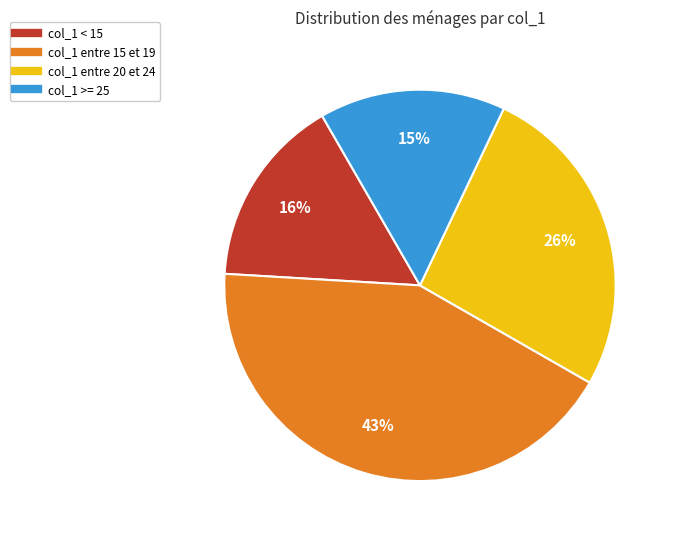

Does any single category account for the majority?

No